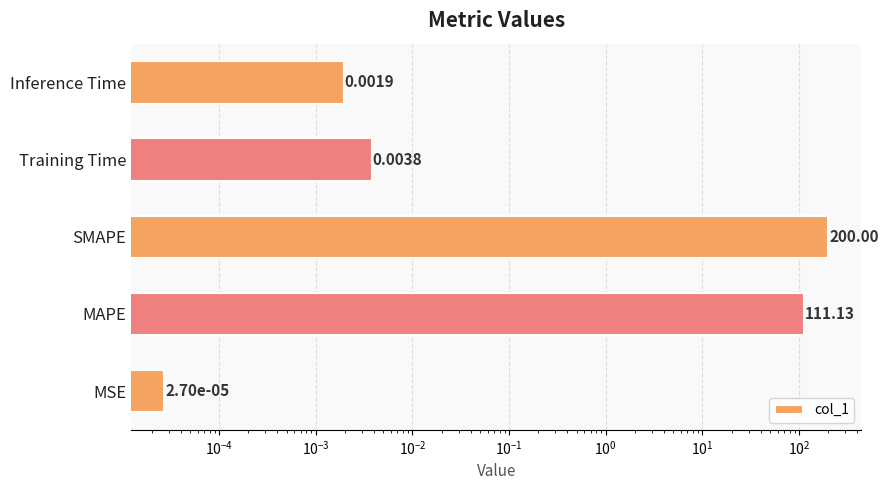

What is the average value?

62.2